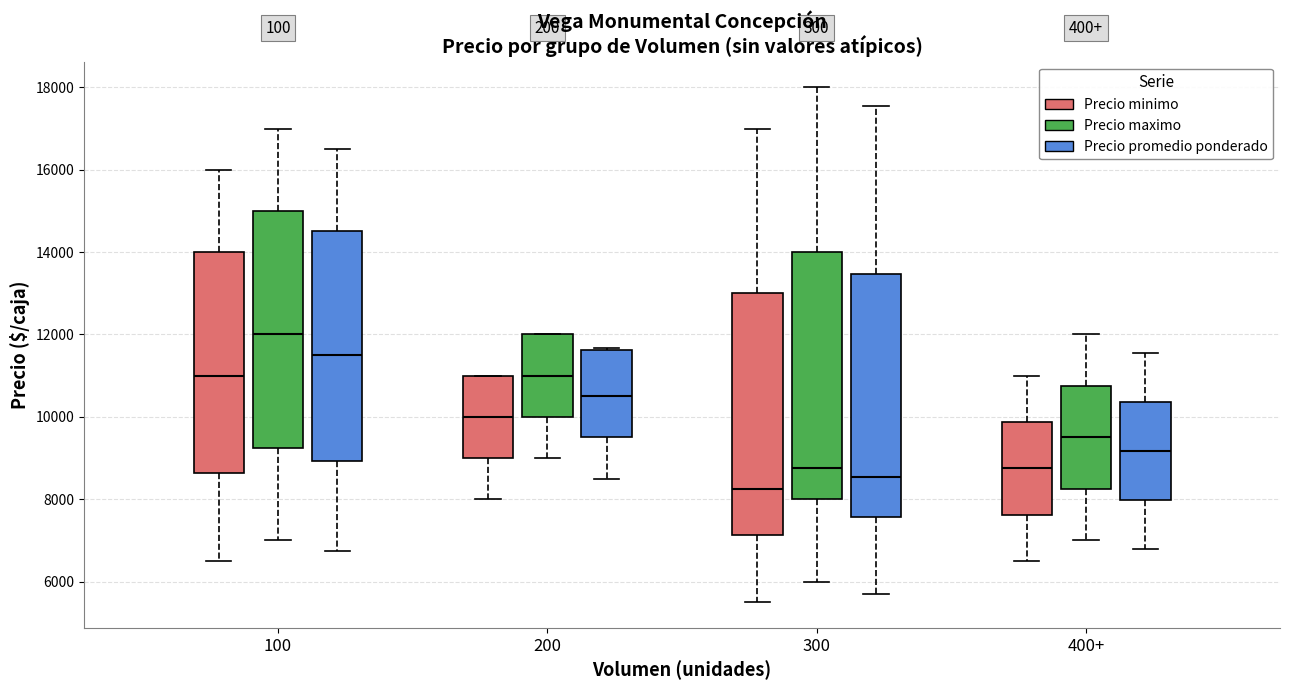

Which box has the lowest median line?

300 (Precio minimo)